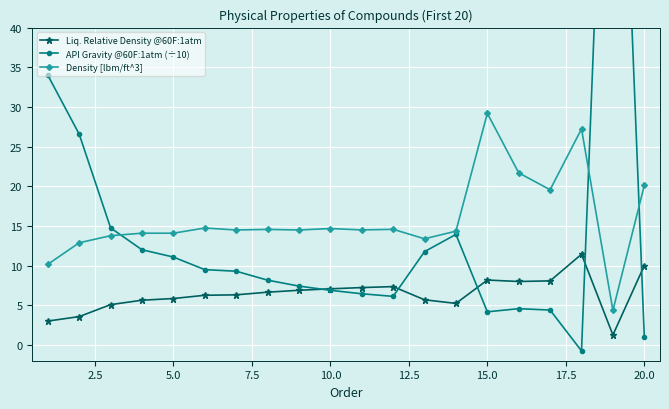

True or false: Density [lbm/ft^3] has more than 1 points higher than both neighbors.

True